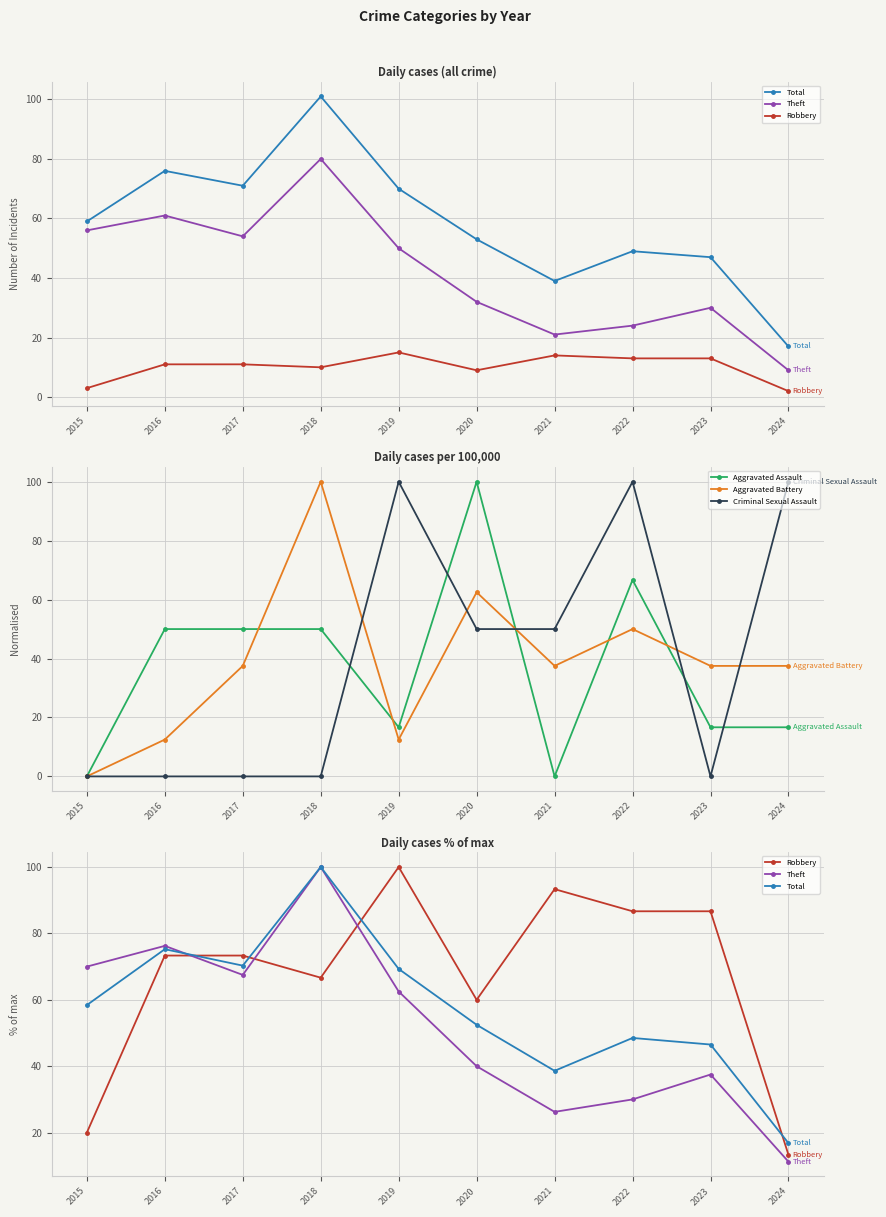

Which series has the largest total across all categories?

Robbery